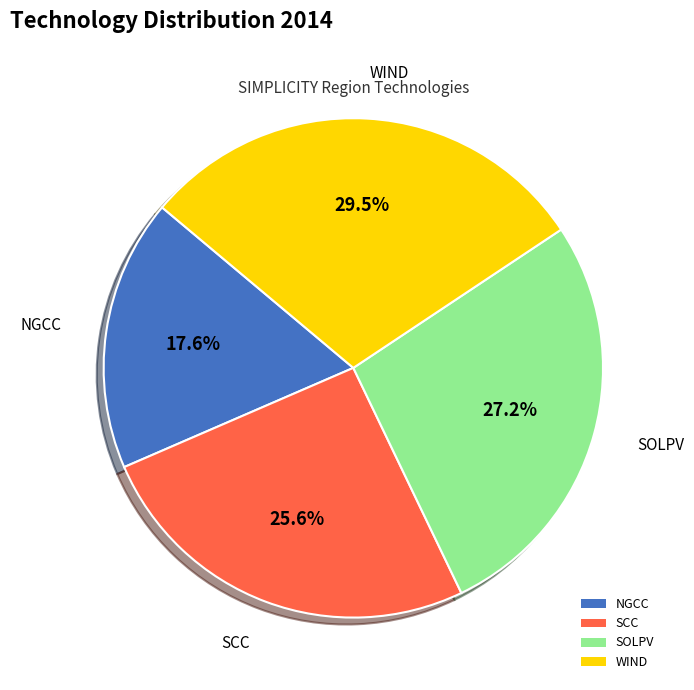

Is the sum of SCC and SOLPV greater than half?

Yes